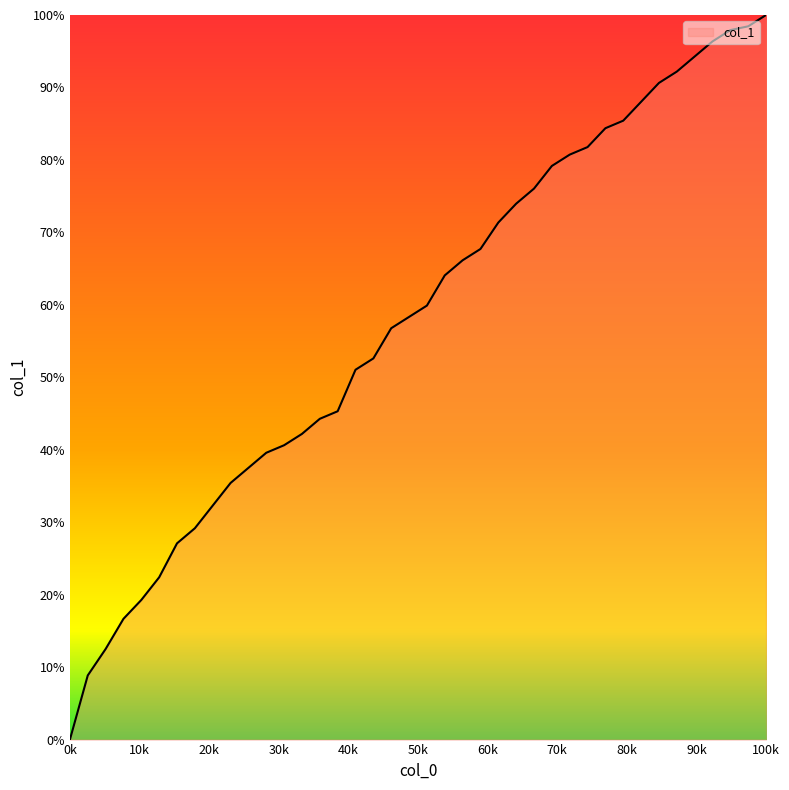

What is the maximum value shown in the chart?

100.0